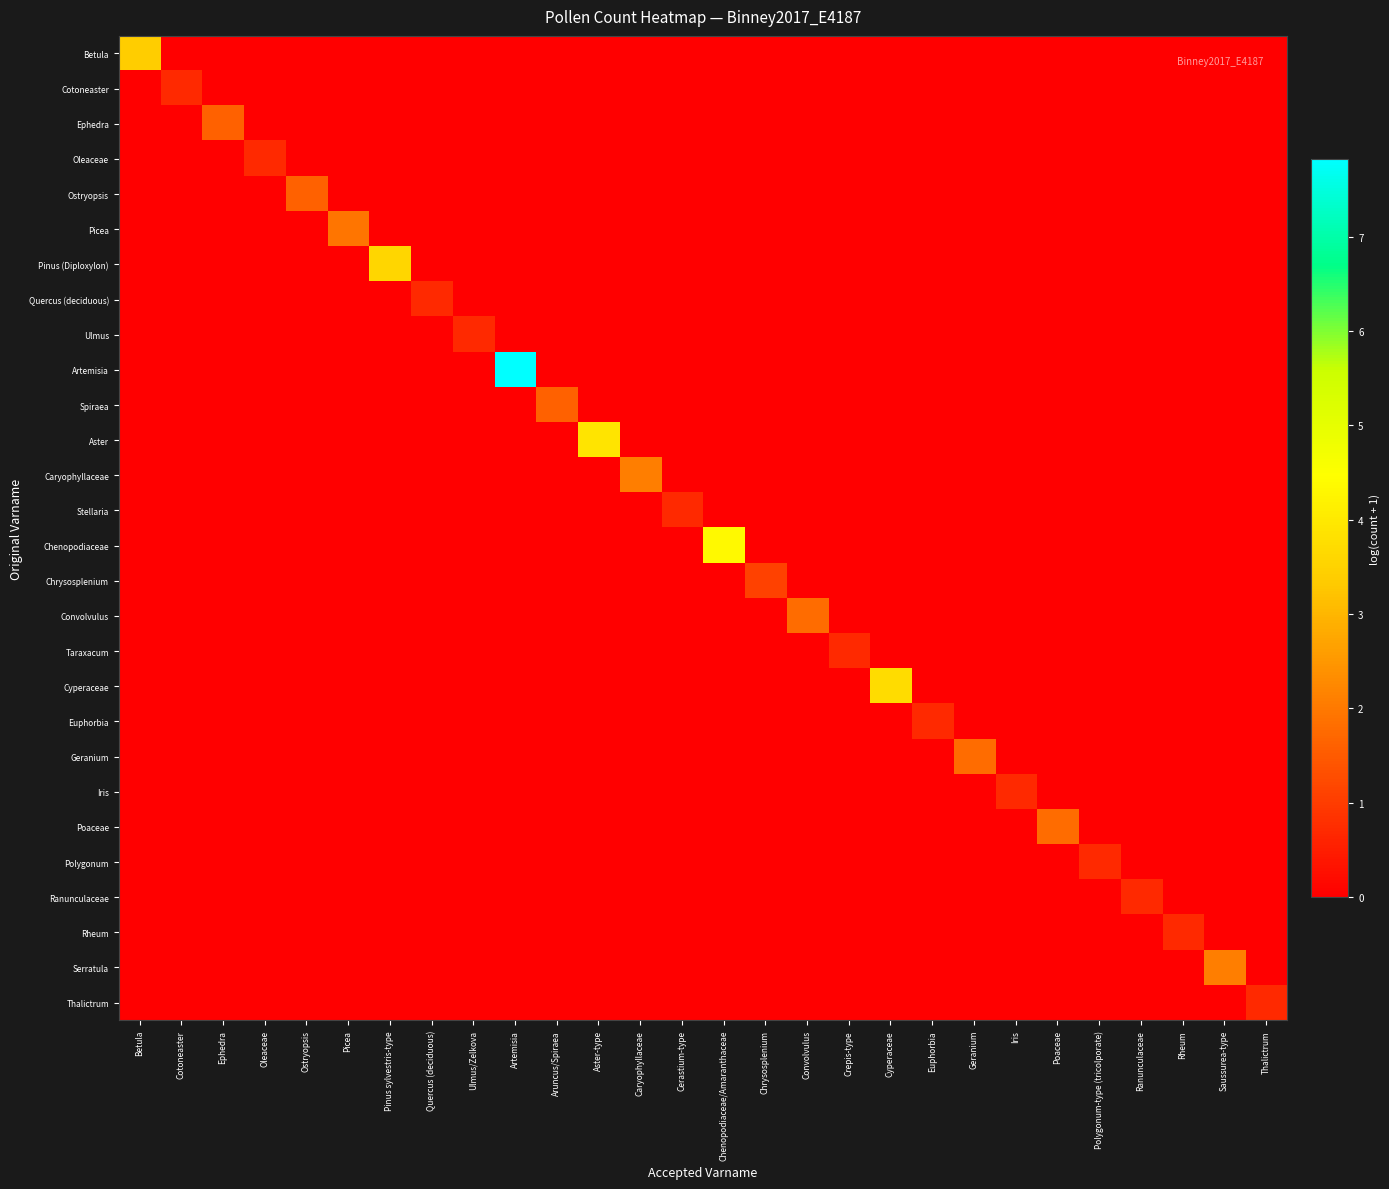

What is the greatest value displayed?

7.8